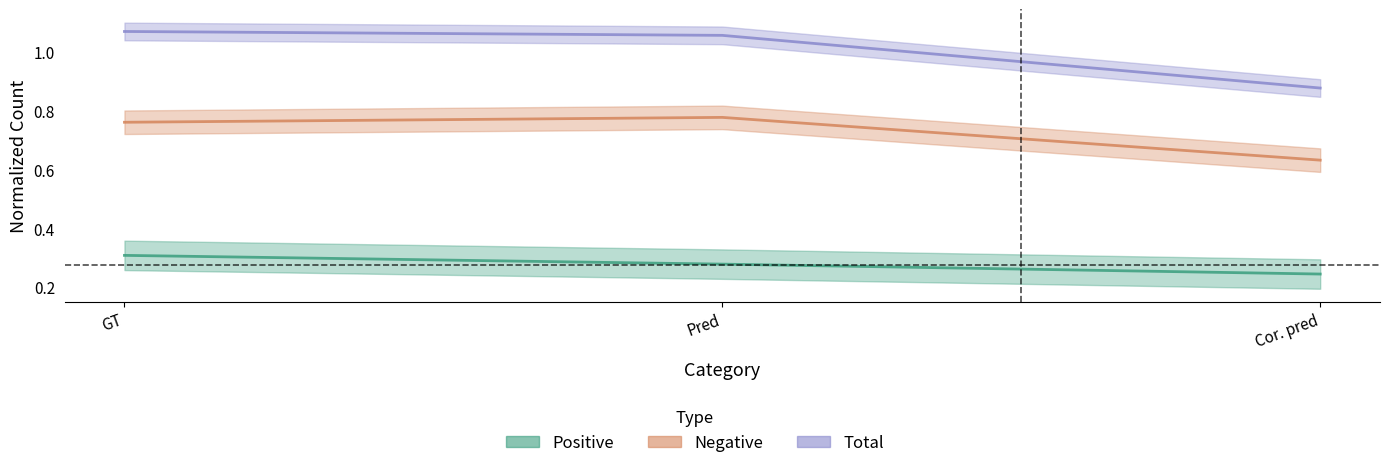

What is the maximum value for Negative?

0.8